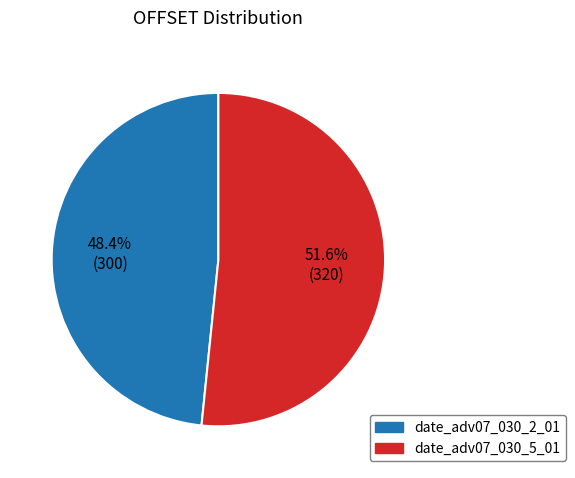

To the nearest percent, what is the combined percentage of date_adv07_030_2_01 and date_adv07_030_5_01?

100%